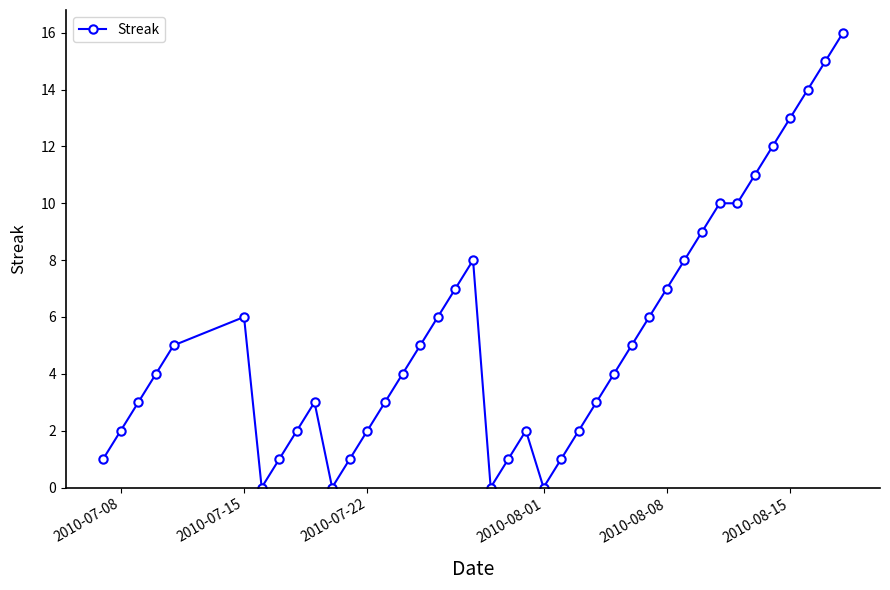

What is the sum of all values?

212